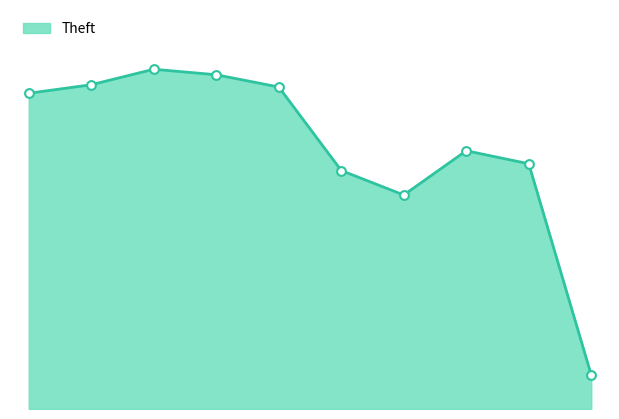

Between 2020 and 2023, which is larger?

2023